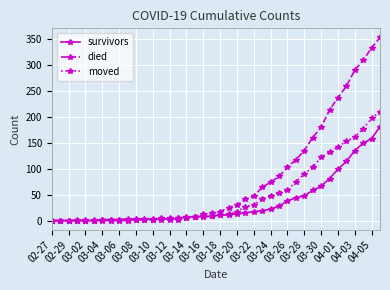

What is the highest value of the moved series?

210